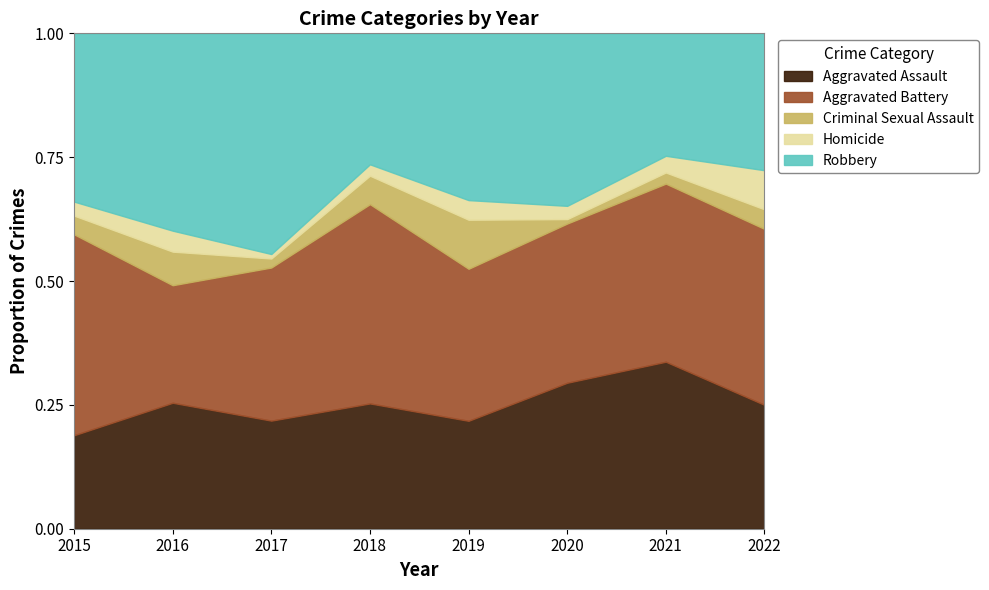

Which series has the widest spread of values?

Robbery